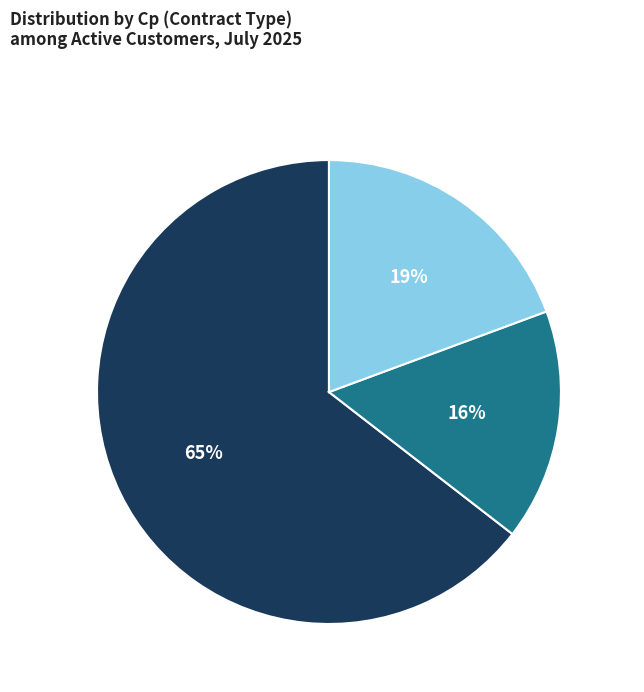

Is the sum of Cp = 2 and Cp = 1 greater than half?

Yes